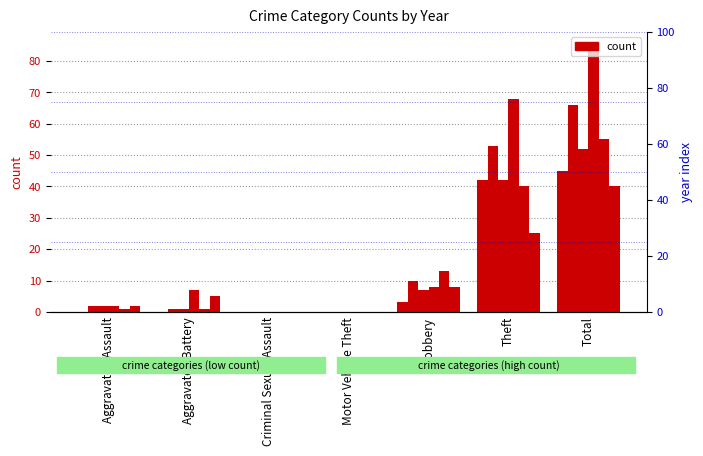

How many positive values does the 2018 series have?

5